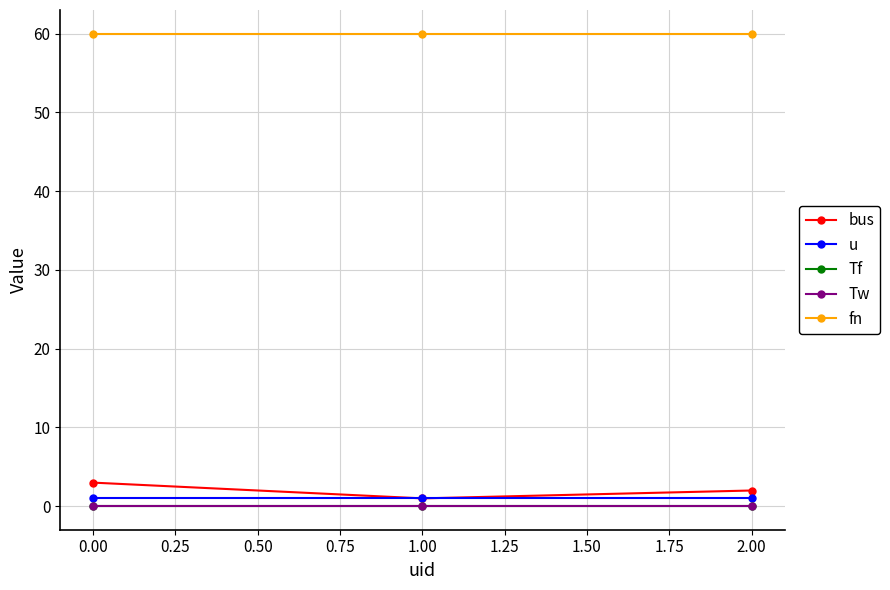

Does the chart have visible grid lines?

Yes